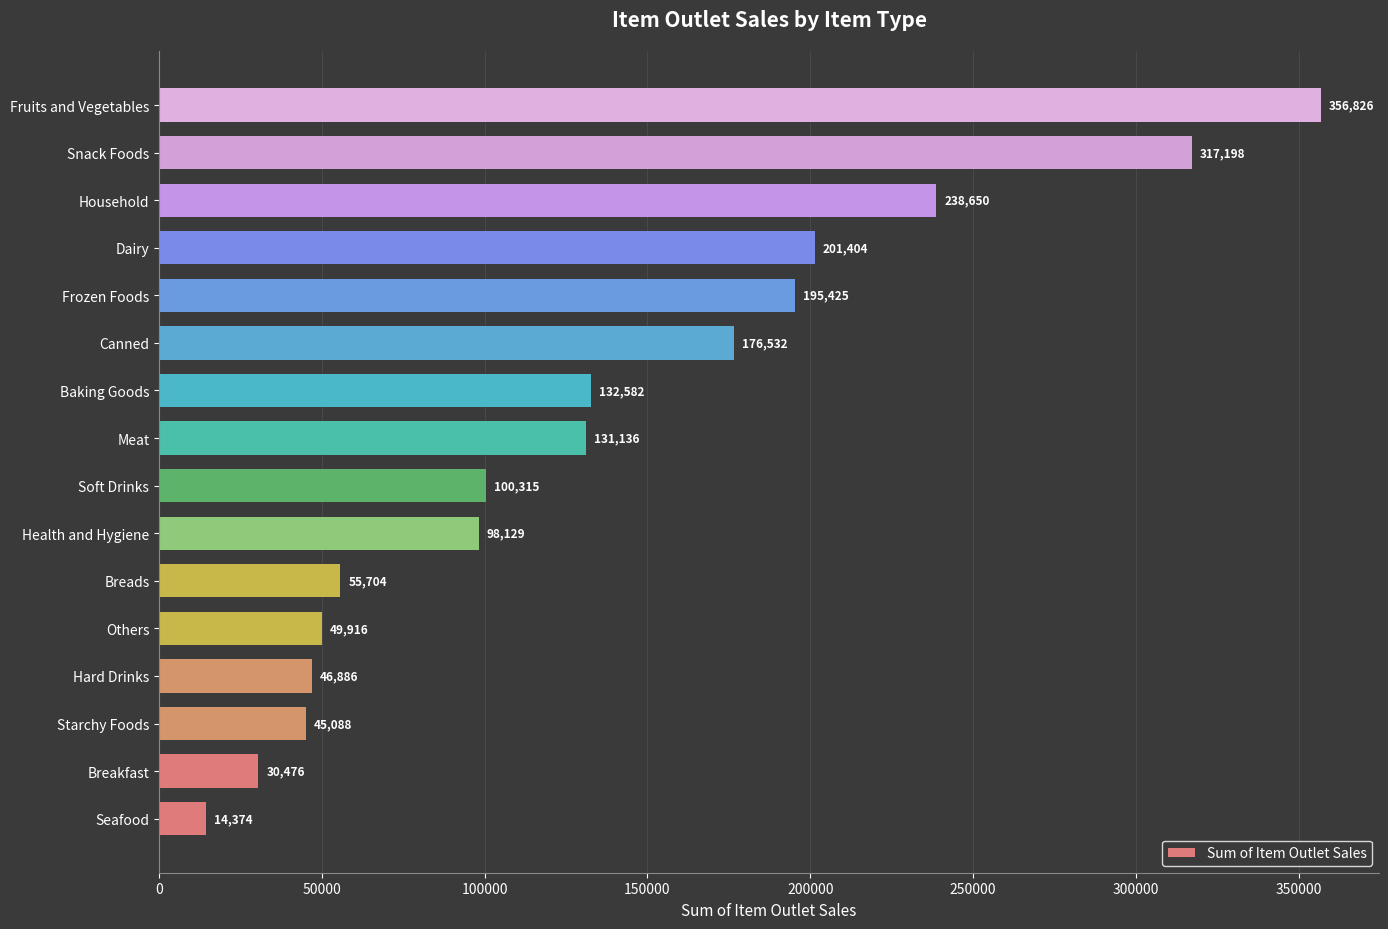

What is the sum of all values?

2190641